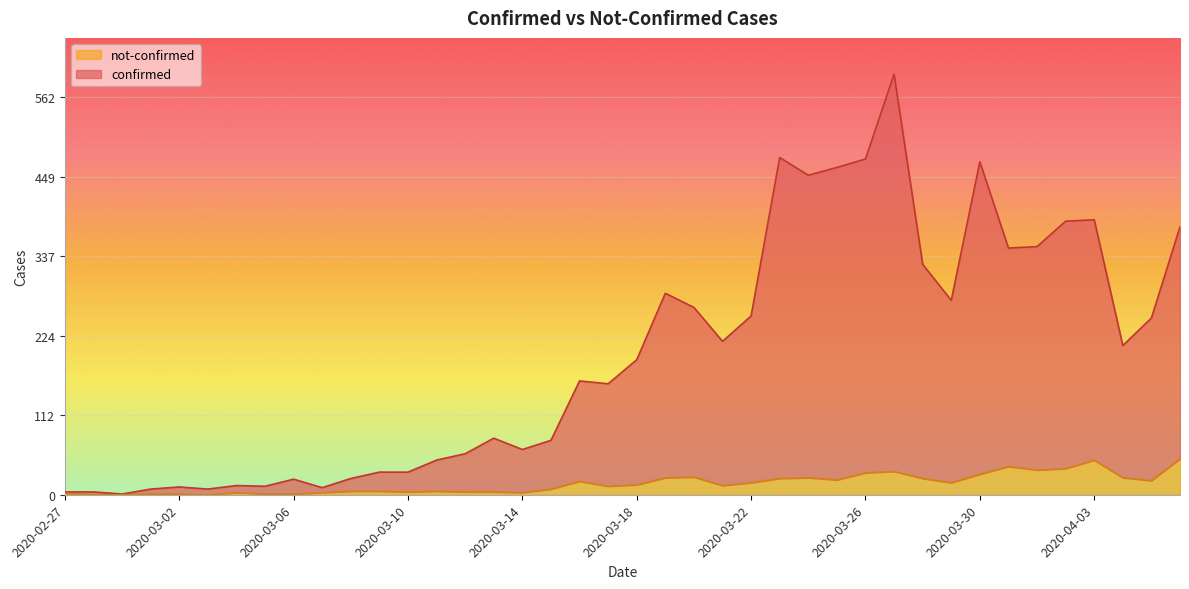

What are all the series names shown in the legend?

not-confirmed, confirmed